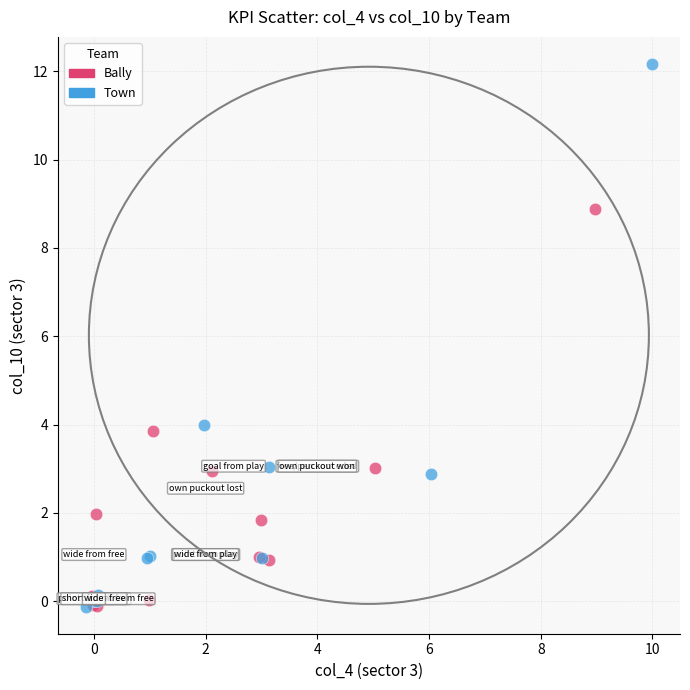

Which series reaches the maximum Y coordinate?

Town